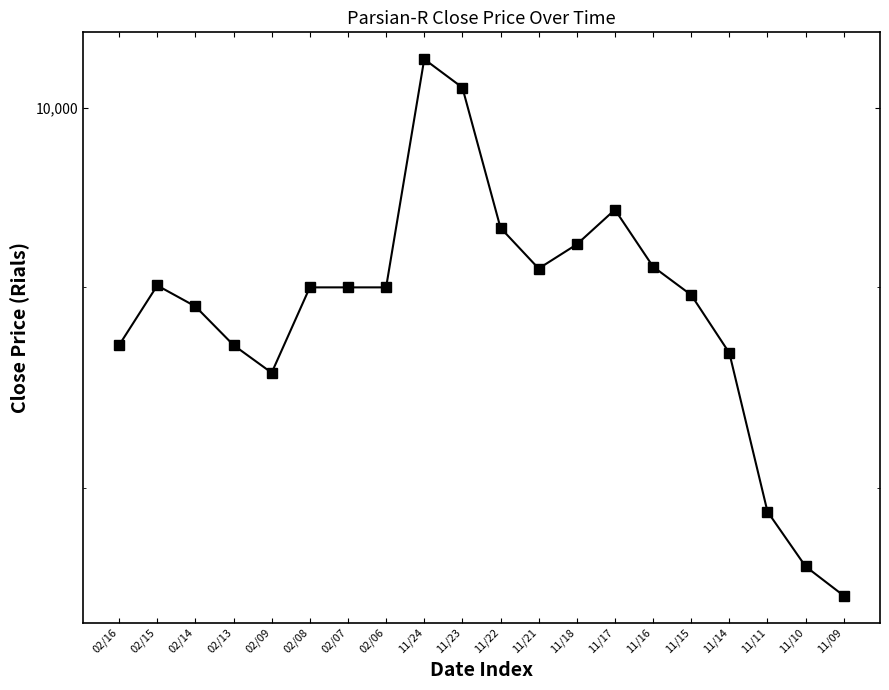

Where is the first local minimum?

02/09